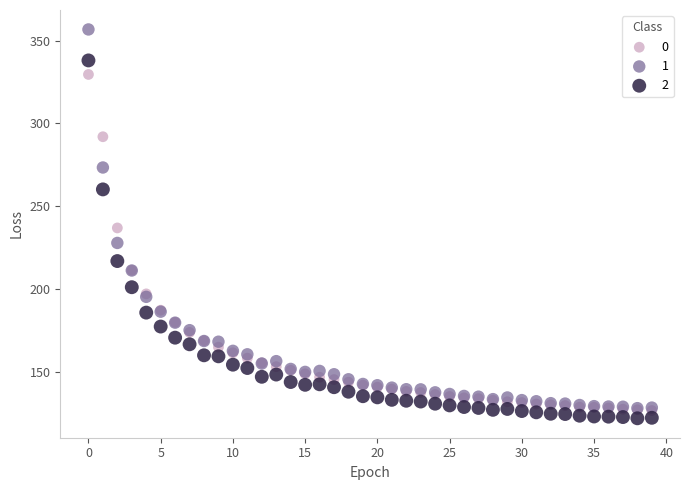

What are all the series names shown in the legend?

0, 1, 2